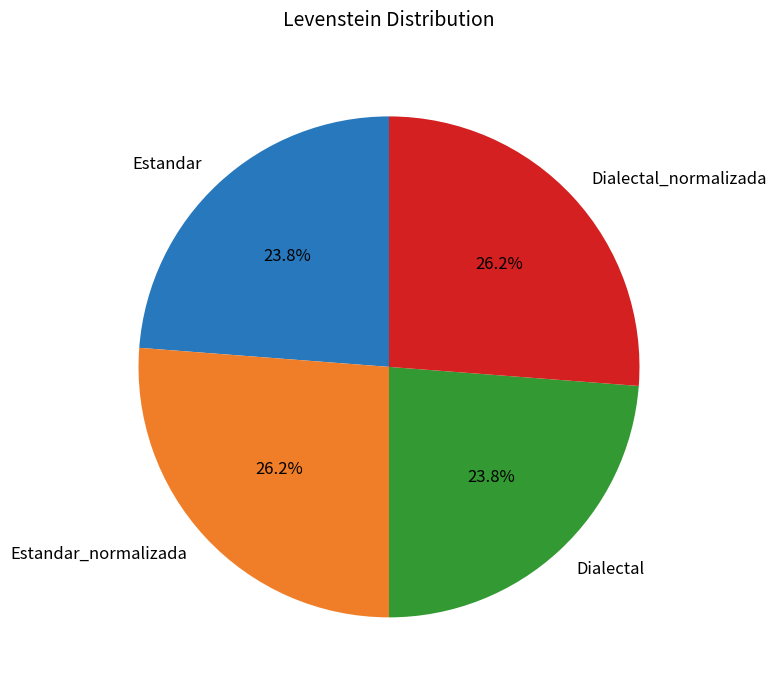

Is there a majority slice in this chart?

No